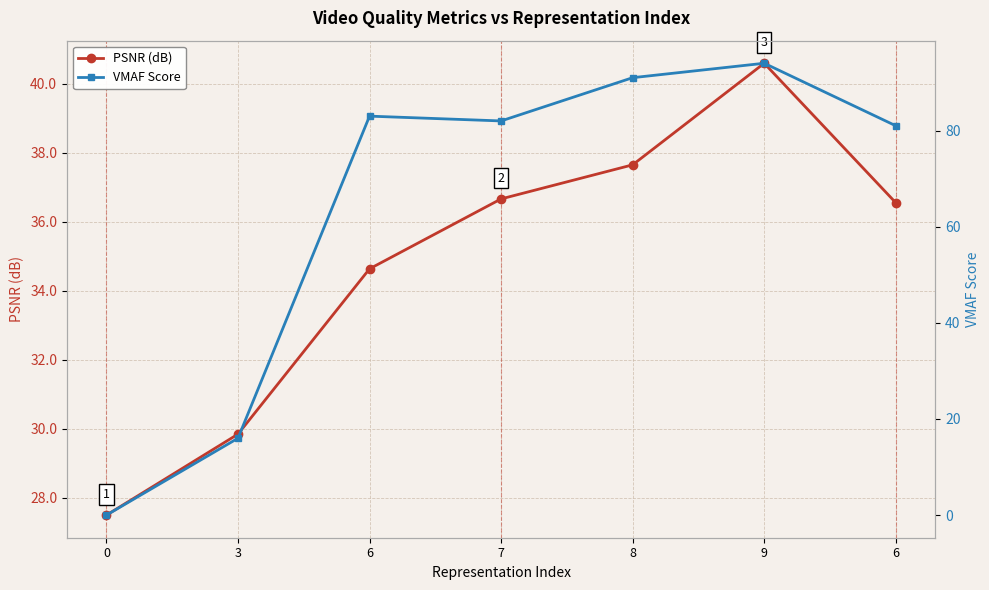

List the labels in order of VMAF Score value, smallest first.

0, 3, 6, 7, 6, 8, 9